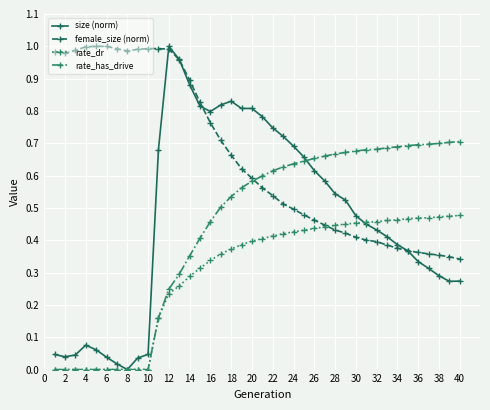

Which series has the largest range (max minus min)?

size (norm)